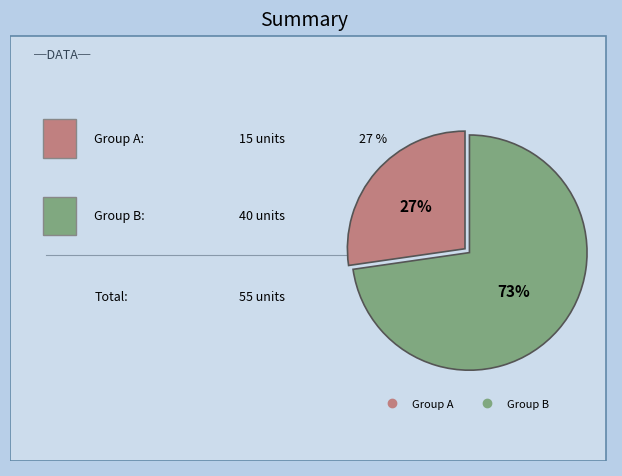

Is there any slice that represents more than half of the pie?

Yes